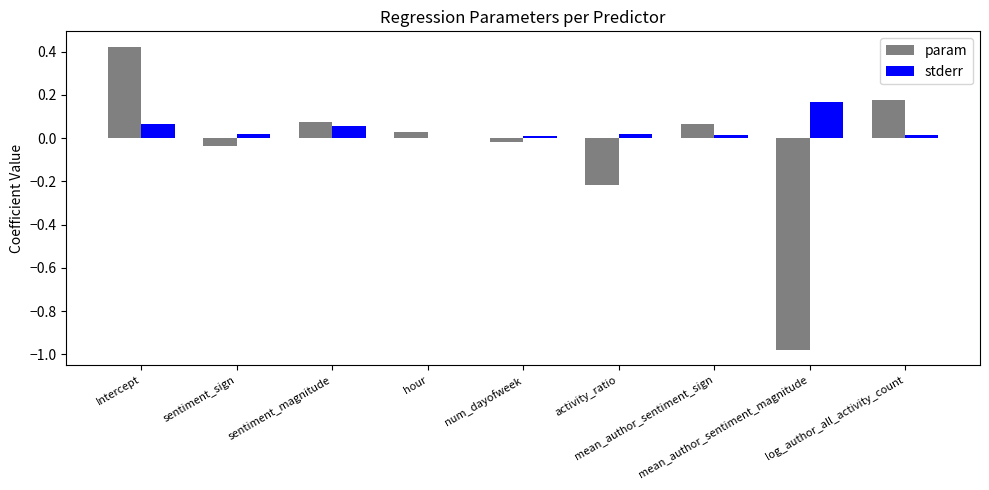

Which series has the largest total across all categories?

stderr